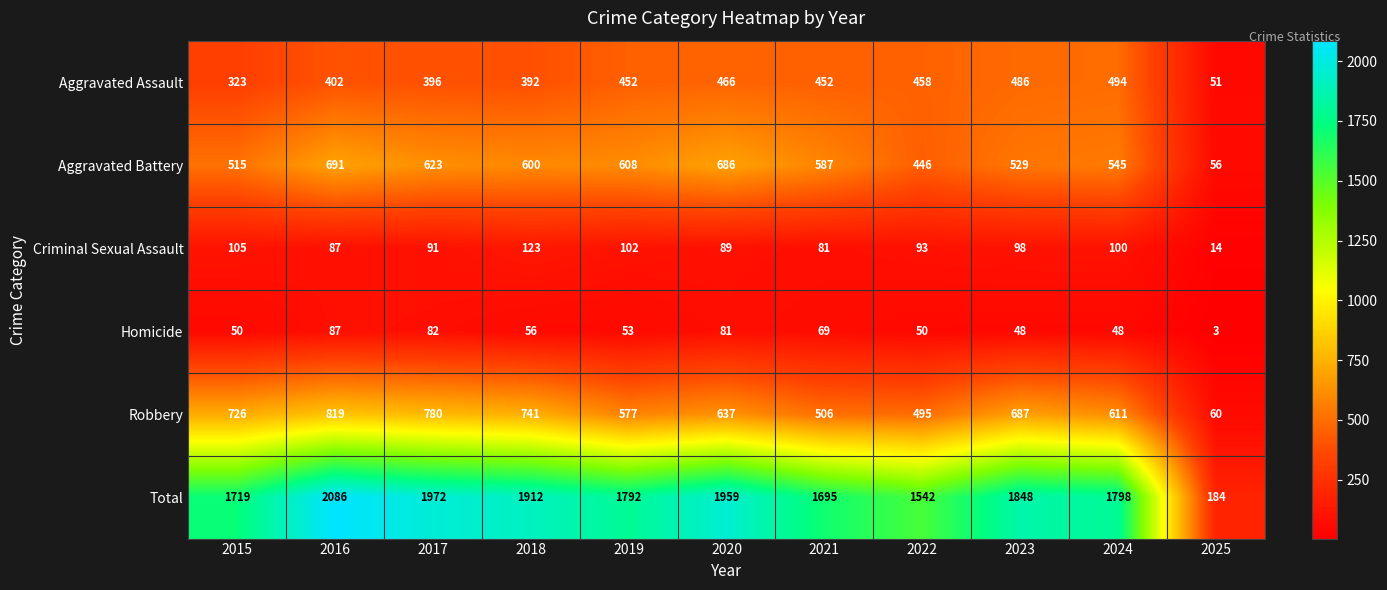

At which label does Homicide first exceed 53?

2016